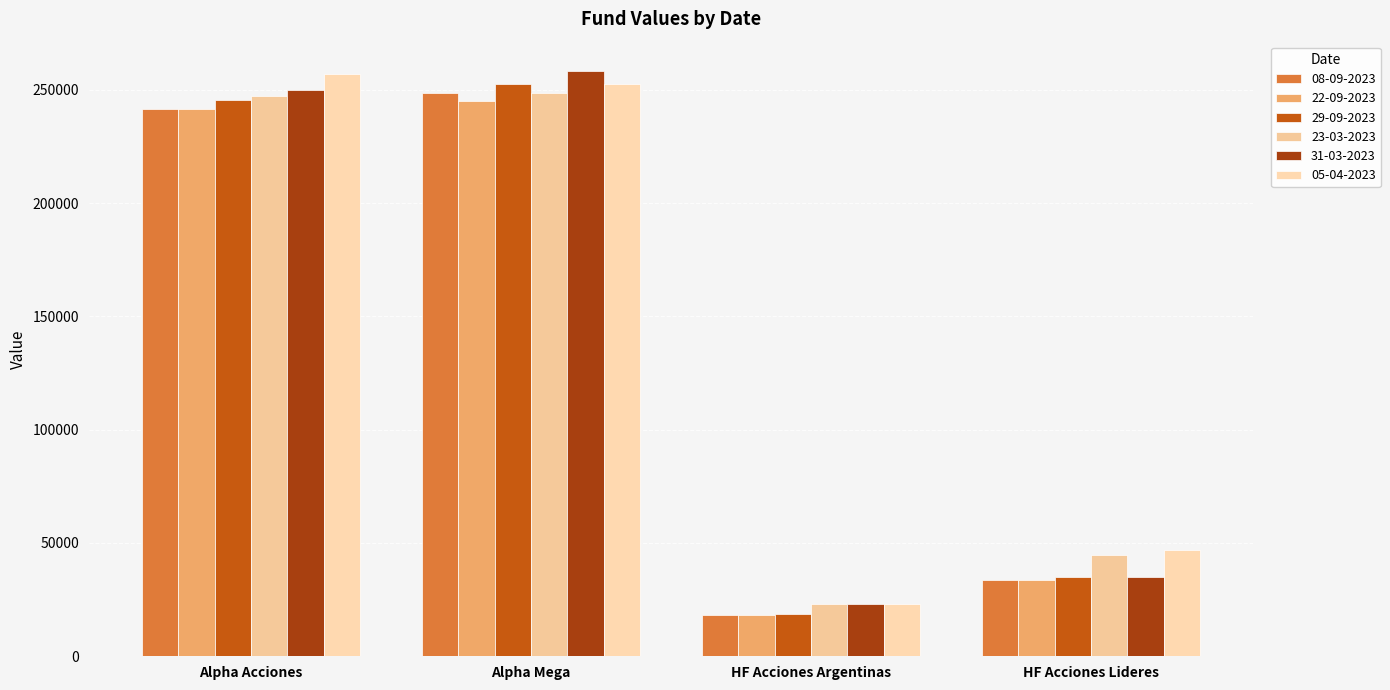

At which category is the sum across all series the highest?

Alpha Mega